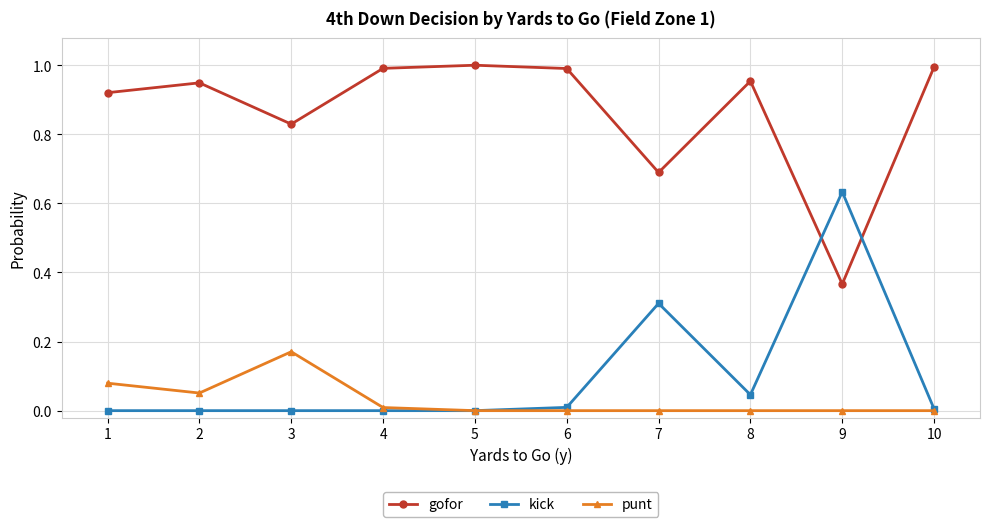

True or false: gofor and punt cross at least once.

False